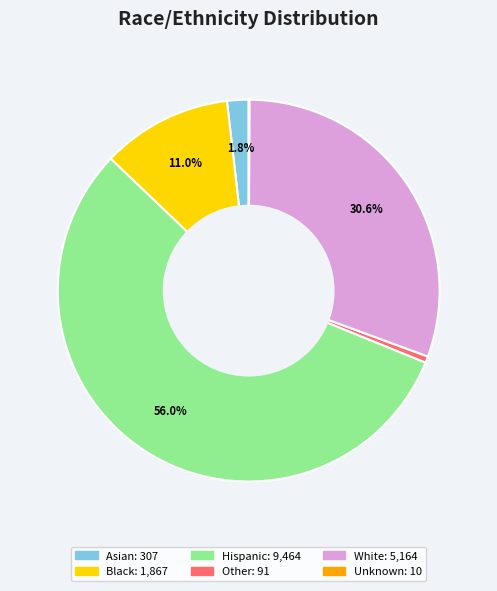

Is there a majority slice in this chart?

Yes